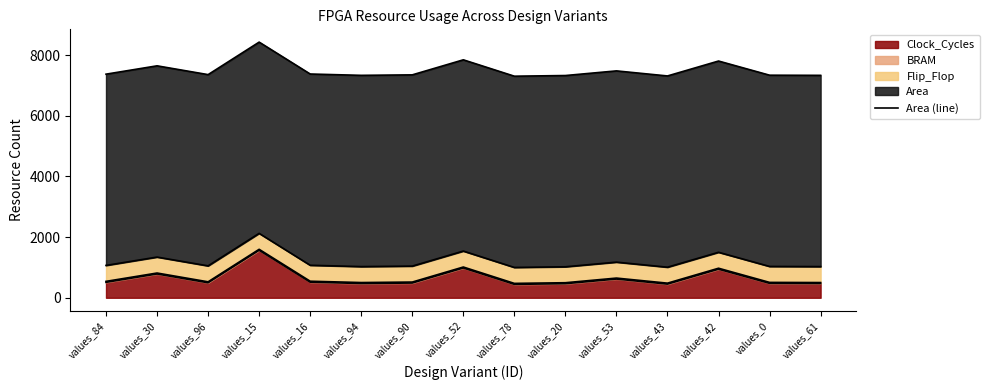

What is the change in value from values_84 to values_42?

+433